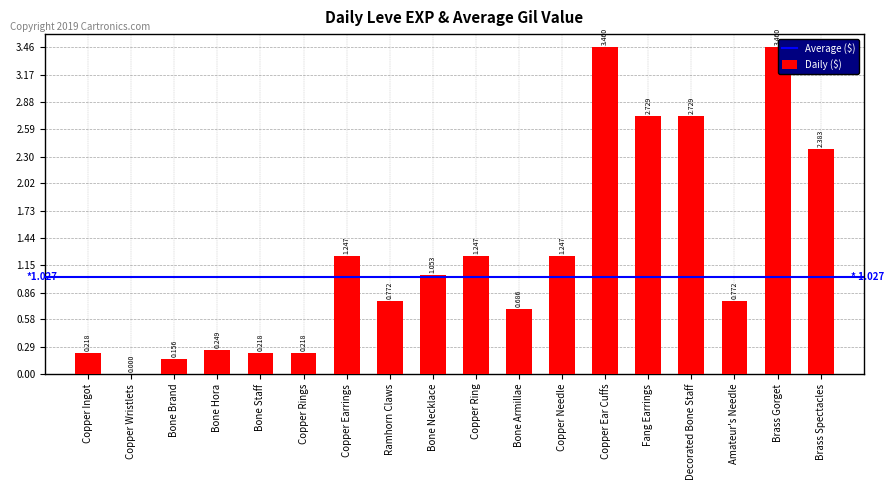

Where does the data first go above 1?

Copper Earrings